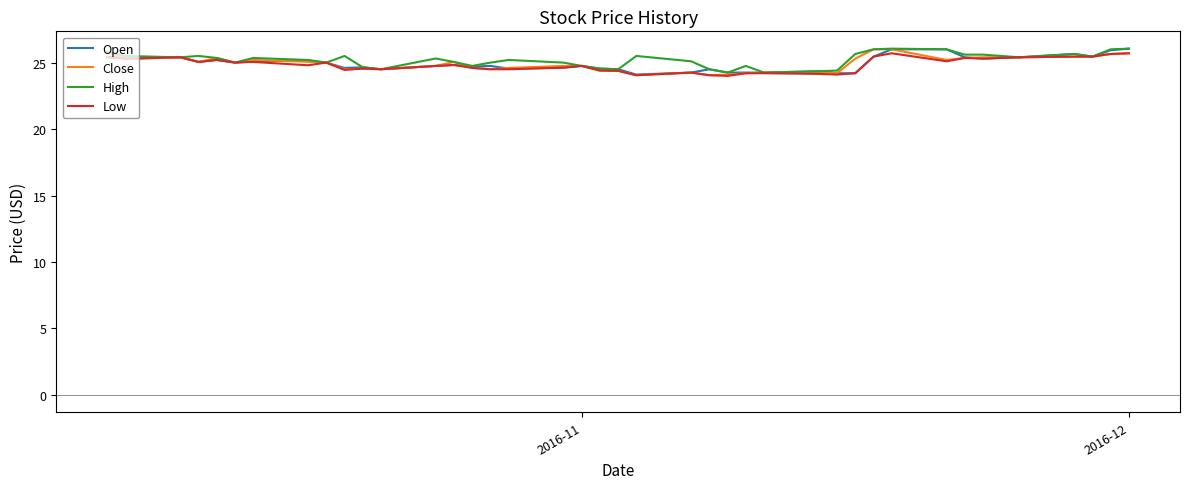

What is the smallest value displayed?

24.0